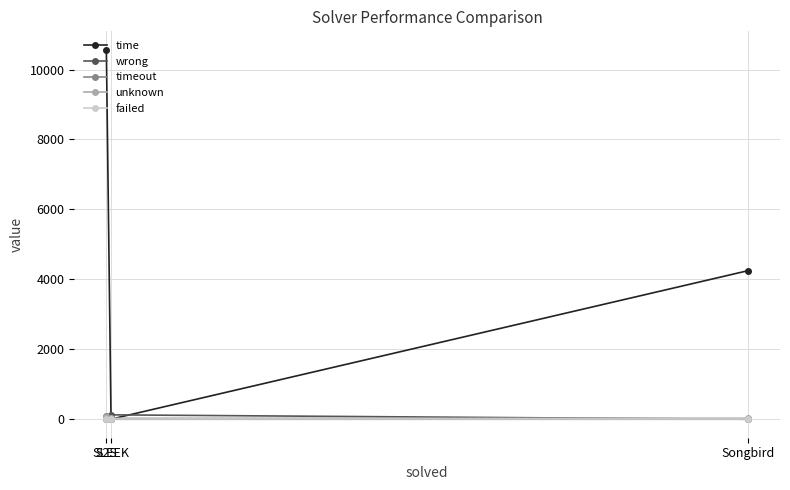

What is the difference between the maximum and minimum values in the time series?

10561.9